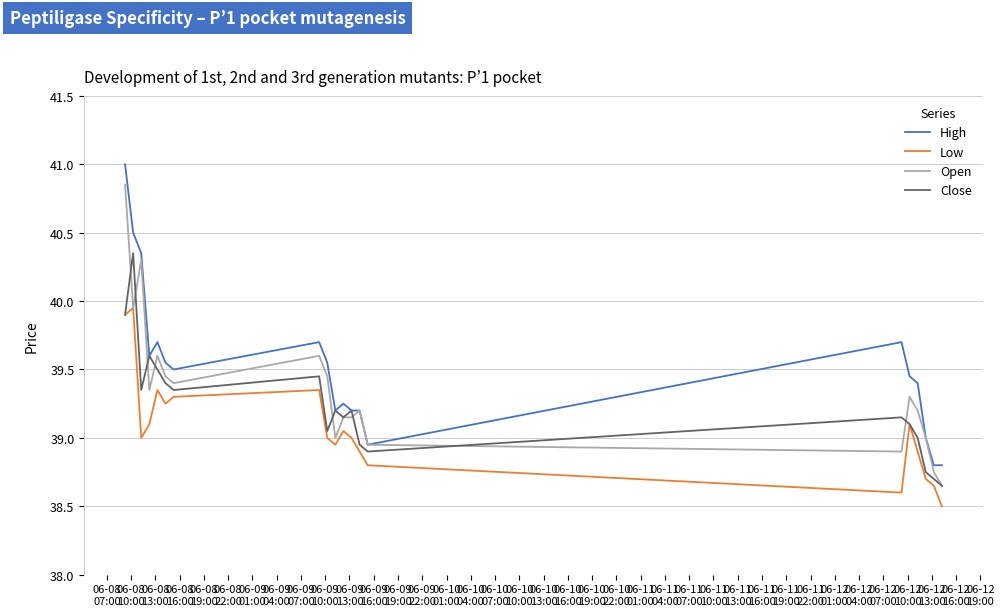

What is the greatest value displayed?

41.0